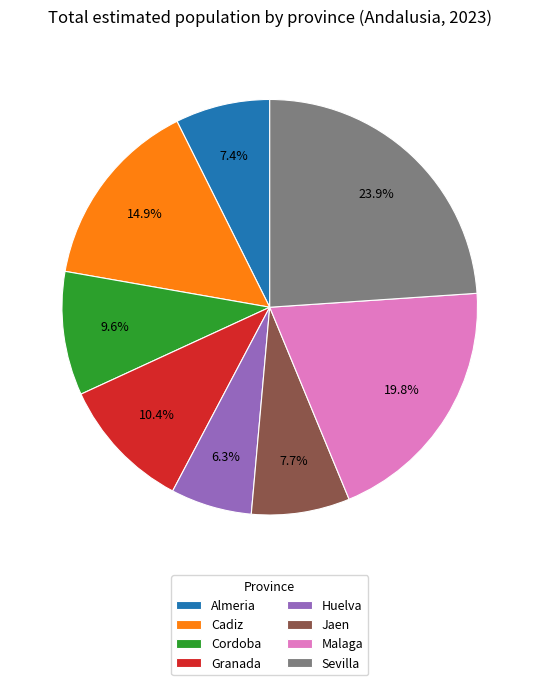

Approximately how many times larger is the value at Cordoba compared to Granada?

0.9